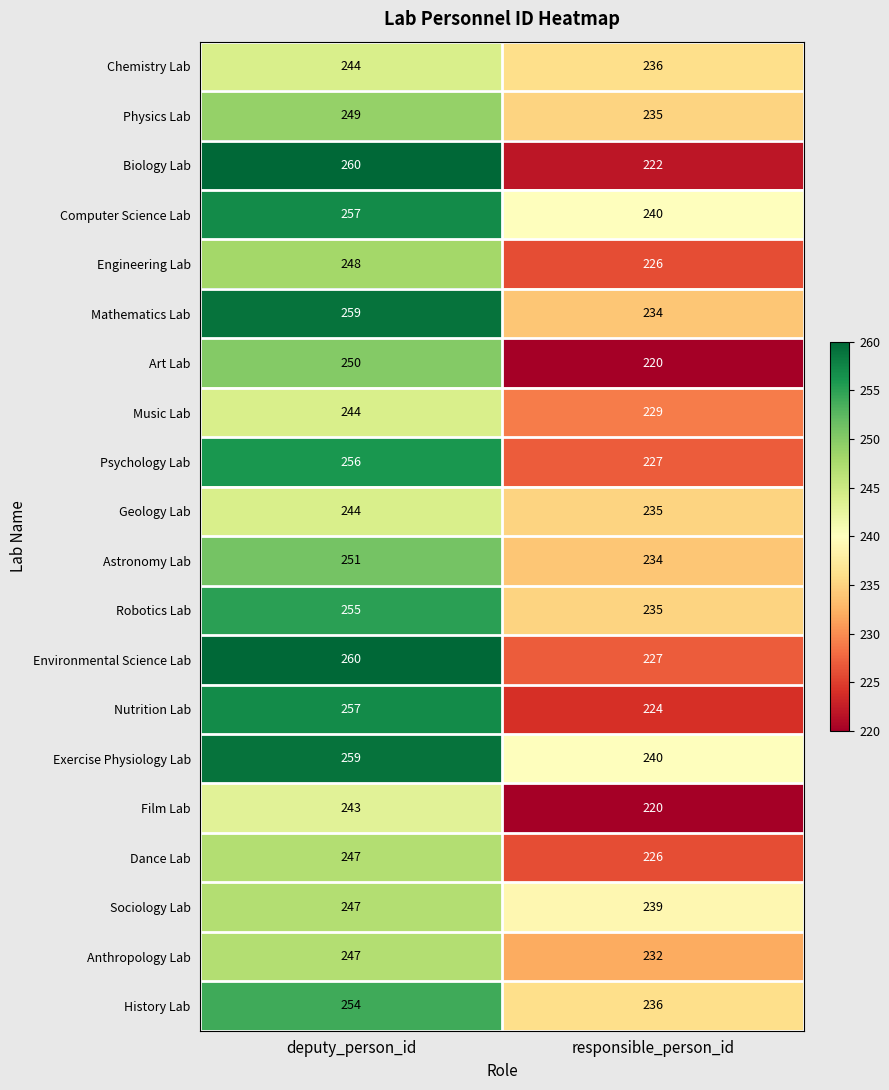

Read the Astronomy Lab value at responsible_person_id.

234